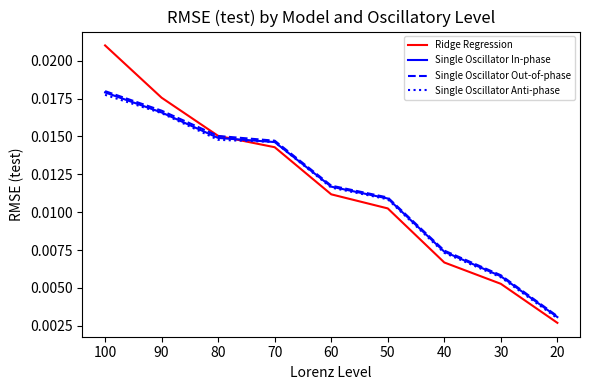

What are all the series names shown in the legend?

Ridge Regression, Single Oscillator In-phase, Single Oscillator Out-of-phase, Single Oscillator Anti-phase